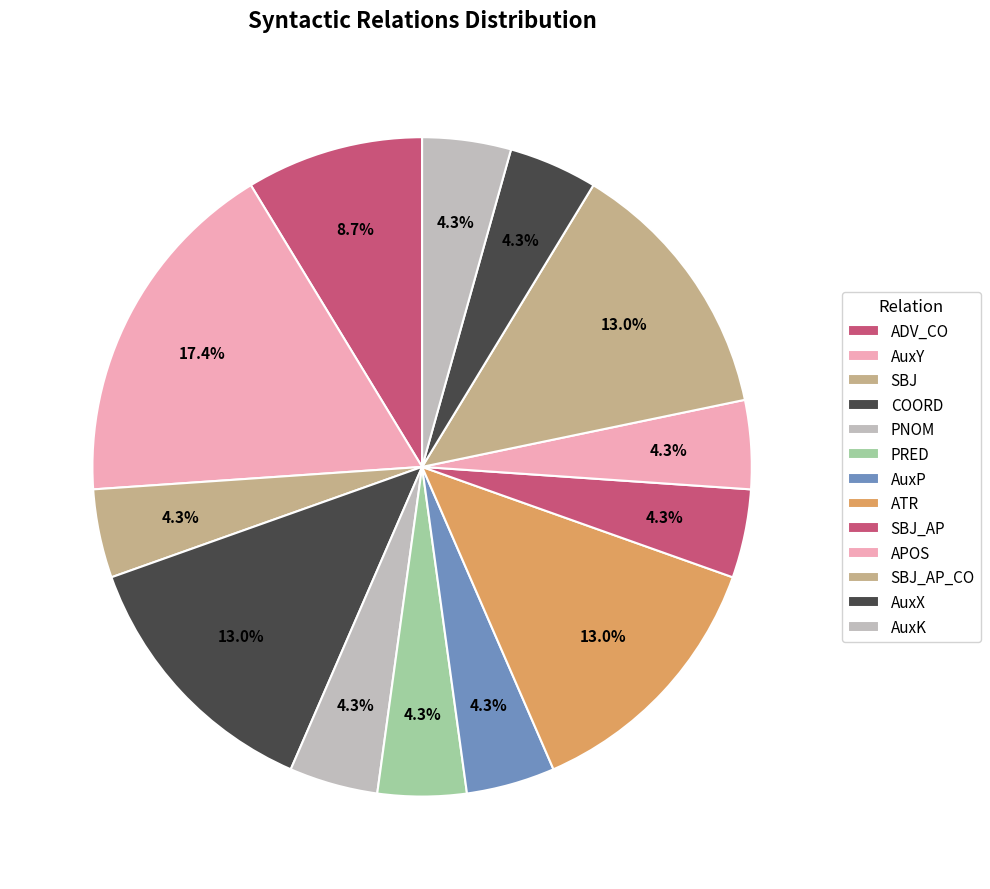

To the nearest percent, what percentage of the pie is AuxK?

4%